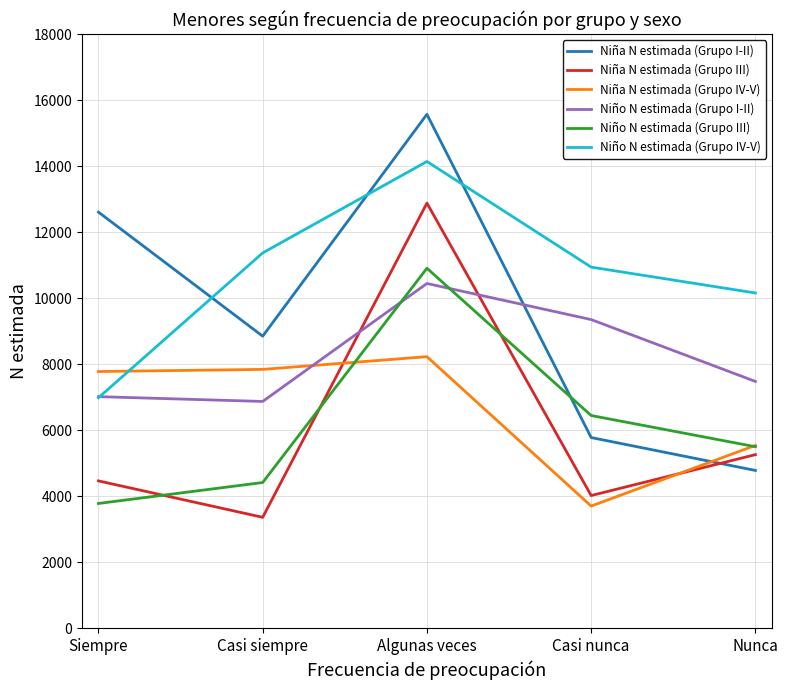

At which label is Niño N estimada (Grupo I-II) closest to 8657?

Casi nunca